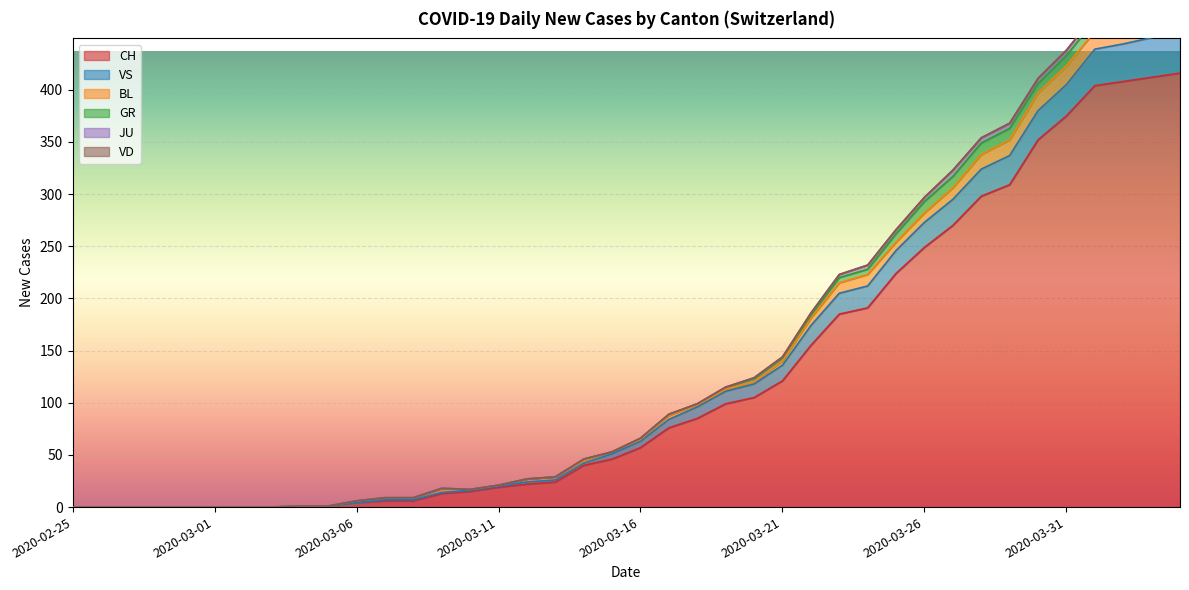

How many lines are shown in the chart?

6